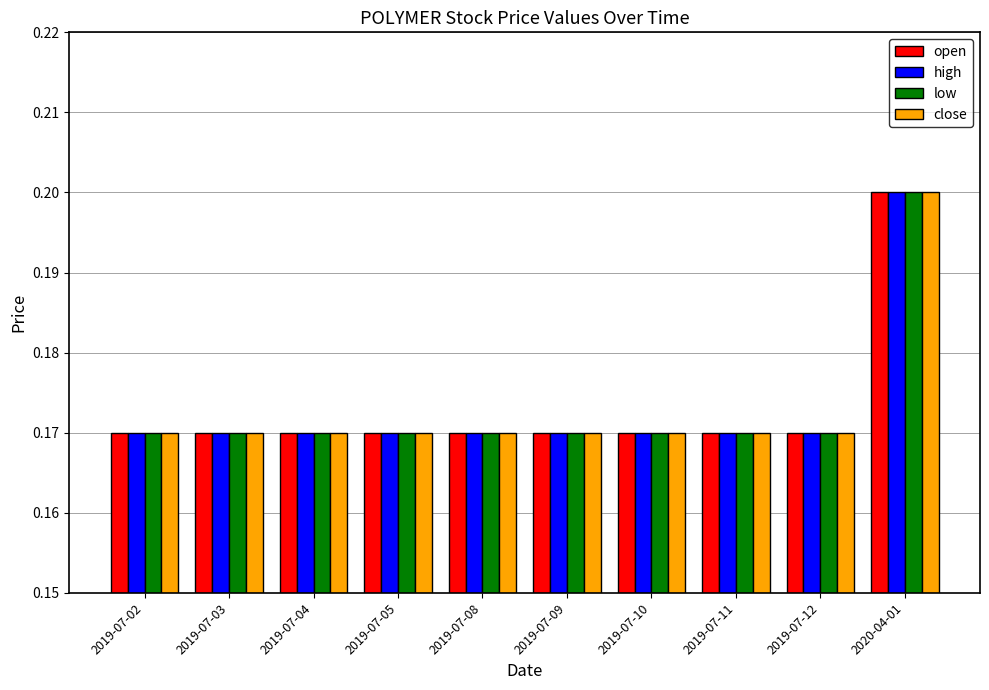

What is the label of the 9th bar from the left?

2019-07-12